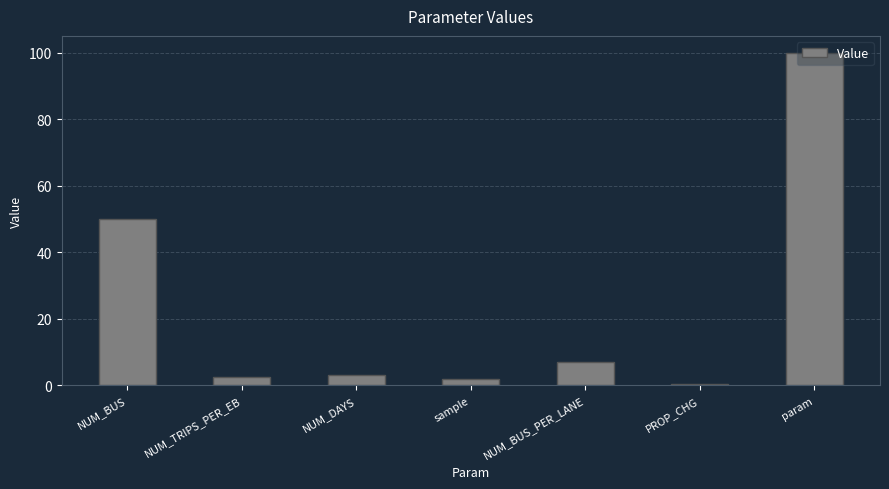

Are the bars horizontal?

No